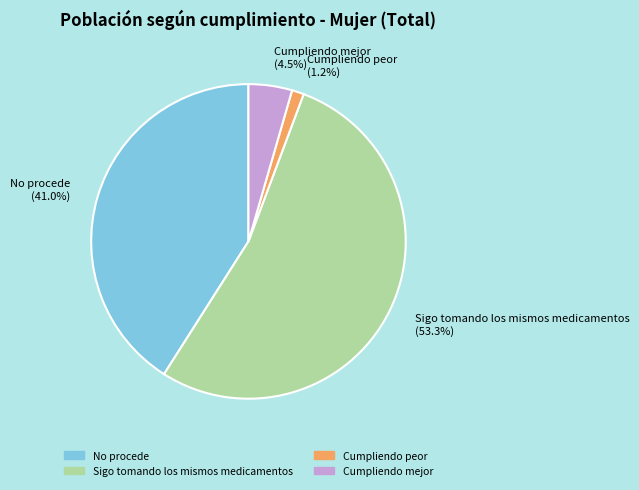

To the nearest percent, what percentage of the pie is Sigo tomando los mismos medicamentos?

53%